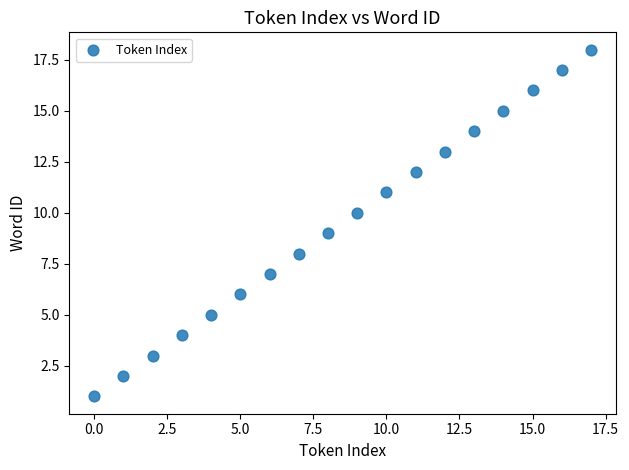

What is the range of Y values (max minus min)?

17